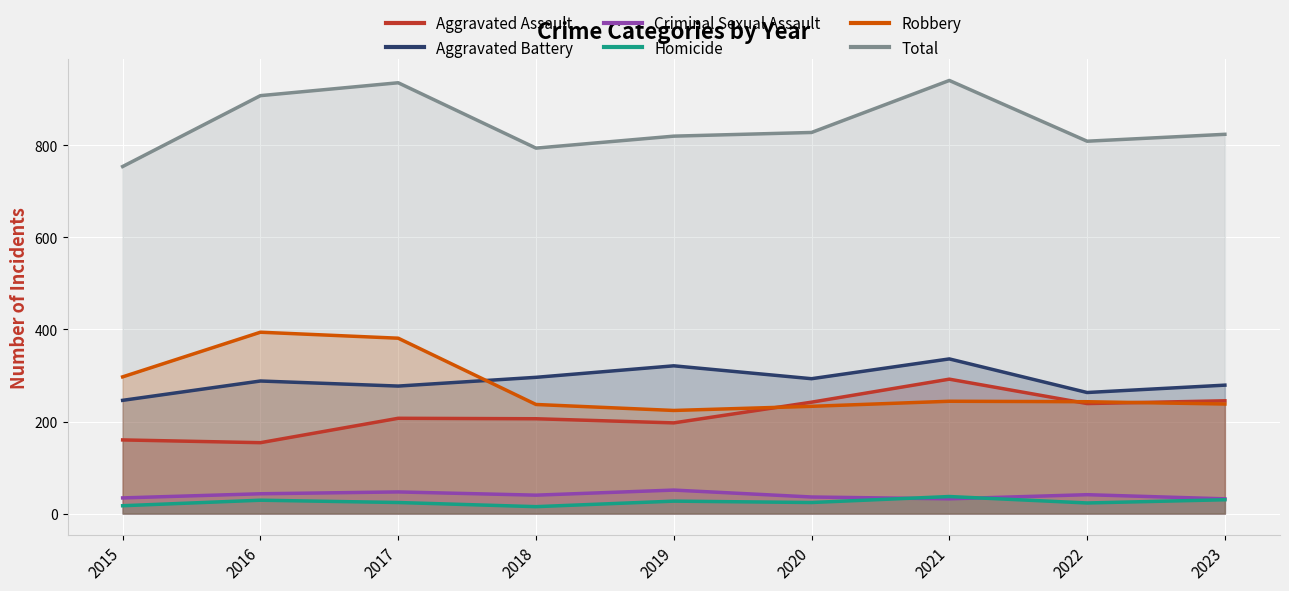

Which series changed the most between 2020 and 2021?

Total